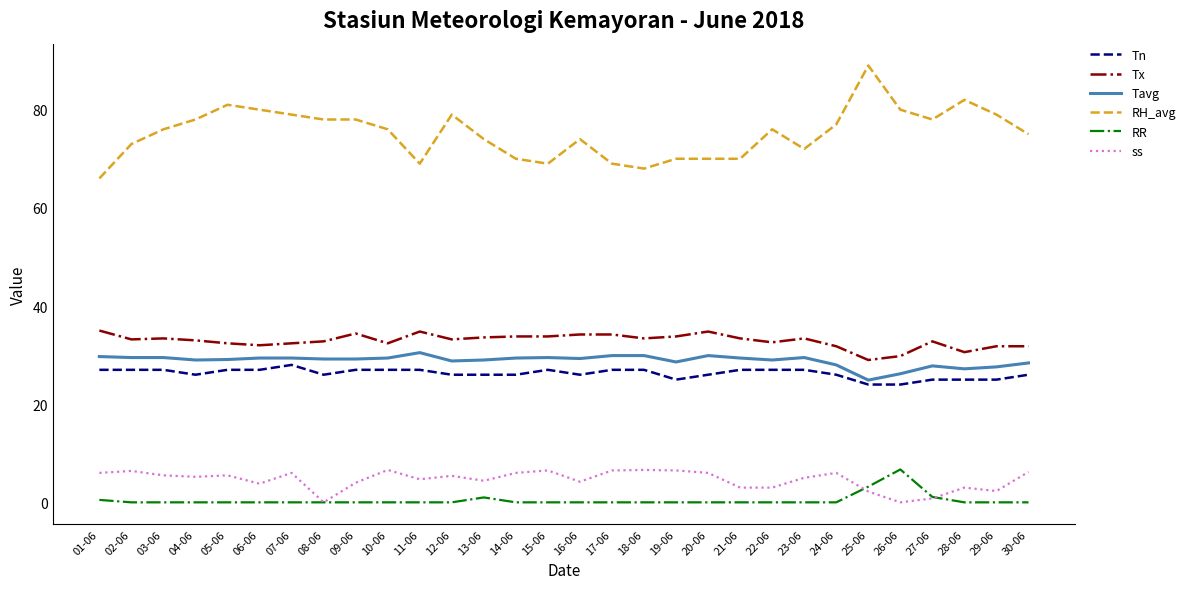

What are all the series names shown in the legend?

Tn, Tx, Tavg, RH_avg, RR, ss